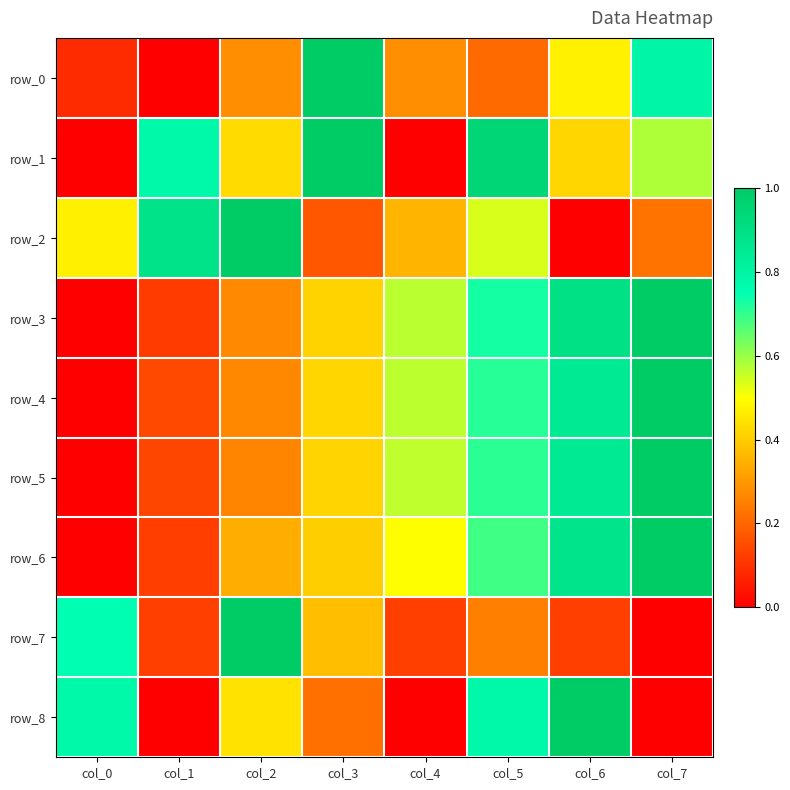

What is the difference between the highest and lowest values at col_2?

0.7